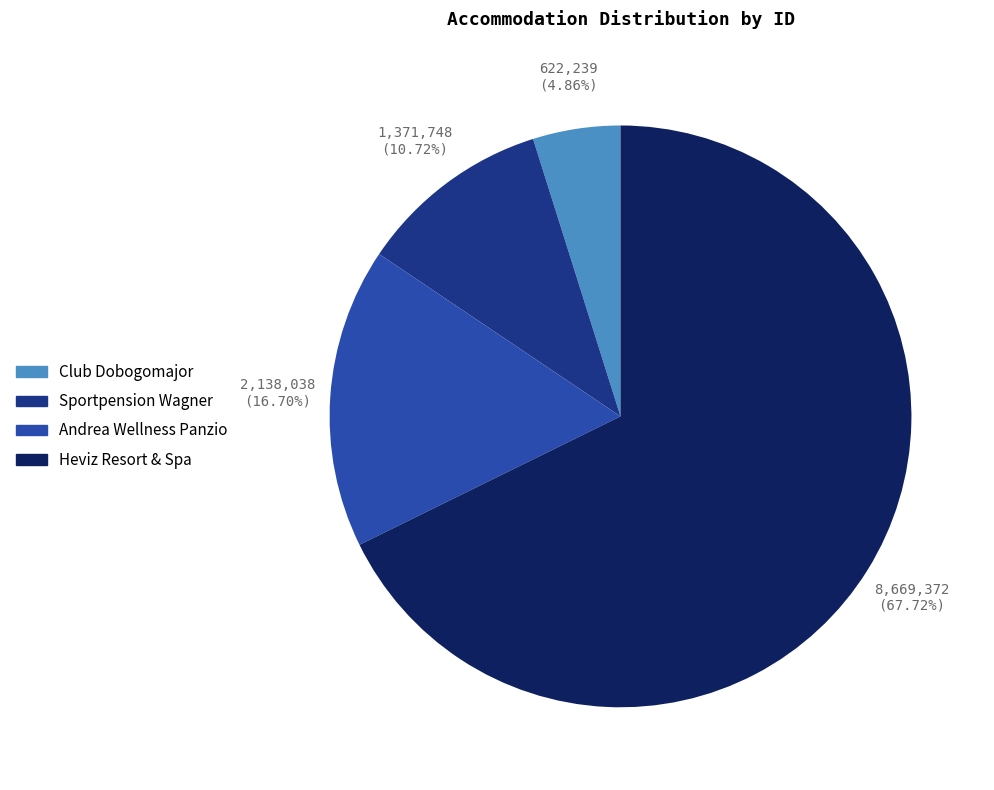

Which slice is the smallest?

Club Dobogomajor